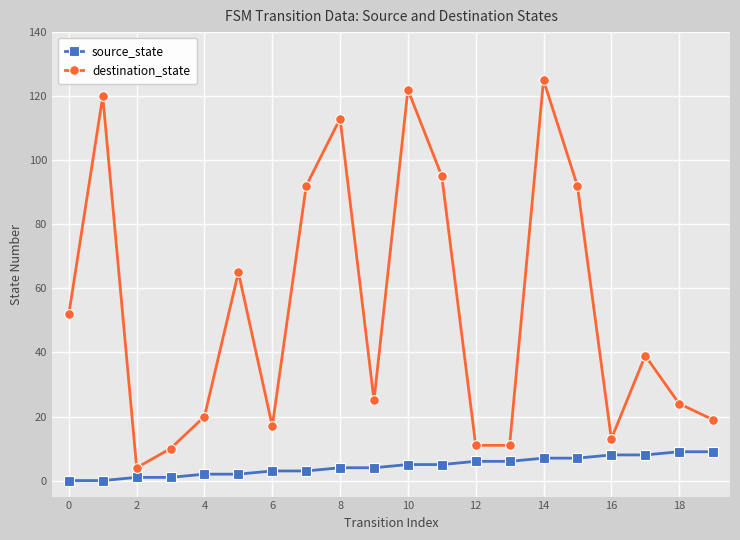

What is the maximum value for source_state?

9